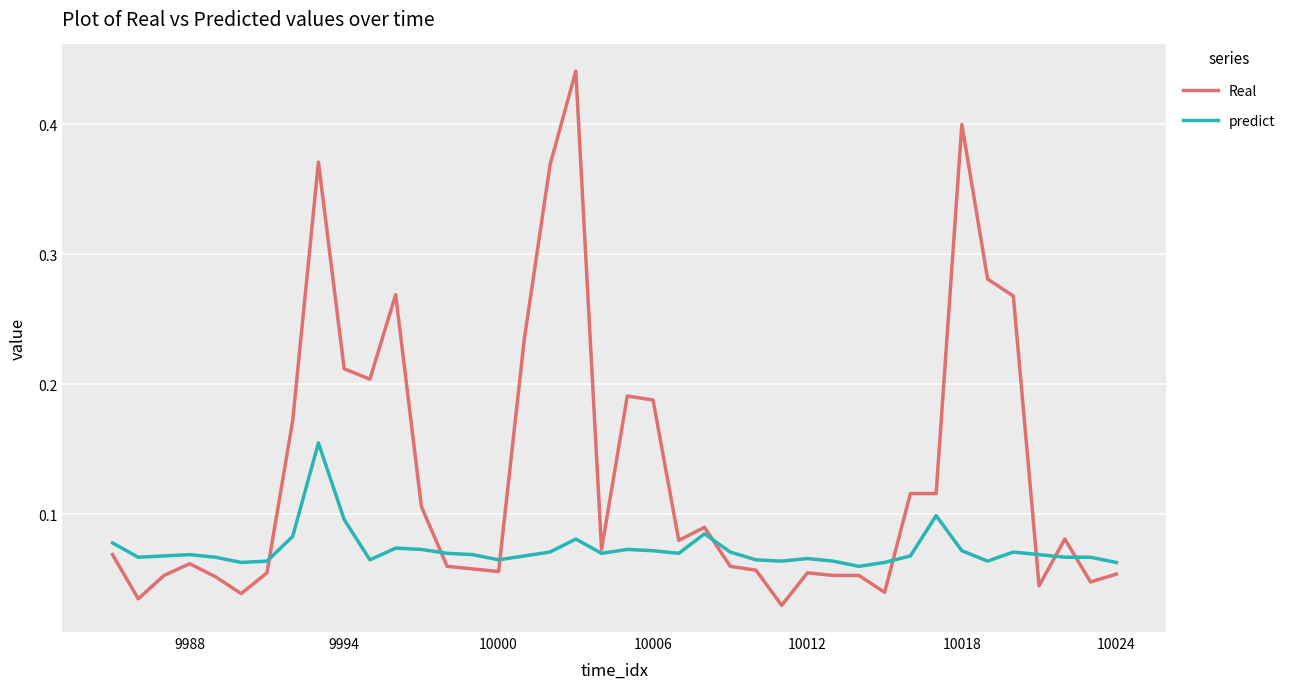

True or false: Real has more than 2 points higher than both neighbors.

True